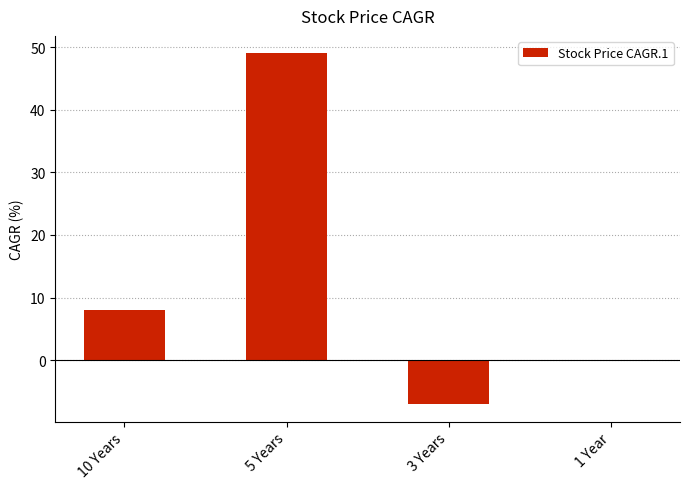

True or false: the data shows 8 at 10 Years.

True